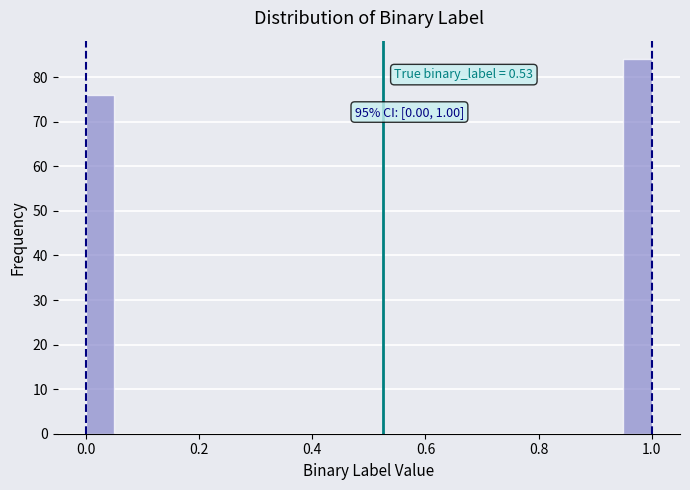

Around what value on the x-axis is the tallest bar? Give the approximate position of its centre, as read against the axis.

0.98